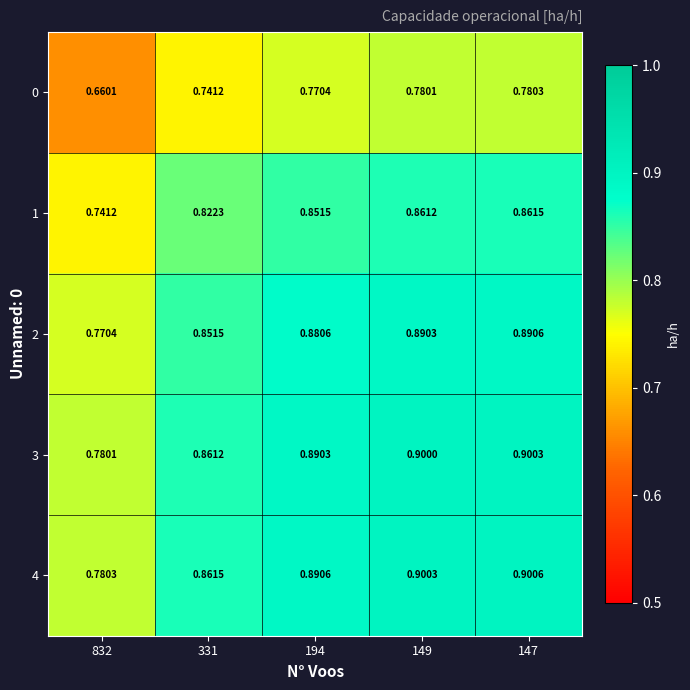

Is the value of 3 at 832 greater than the value of 1 at 832?

Yes